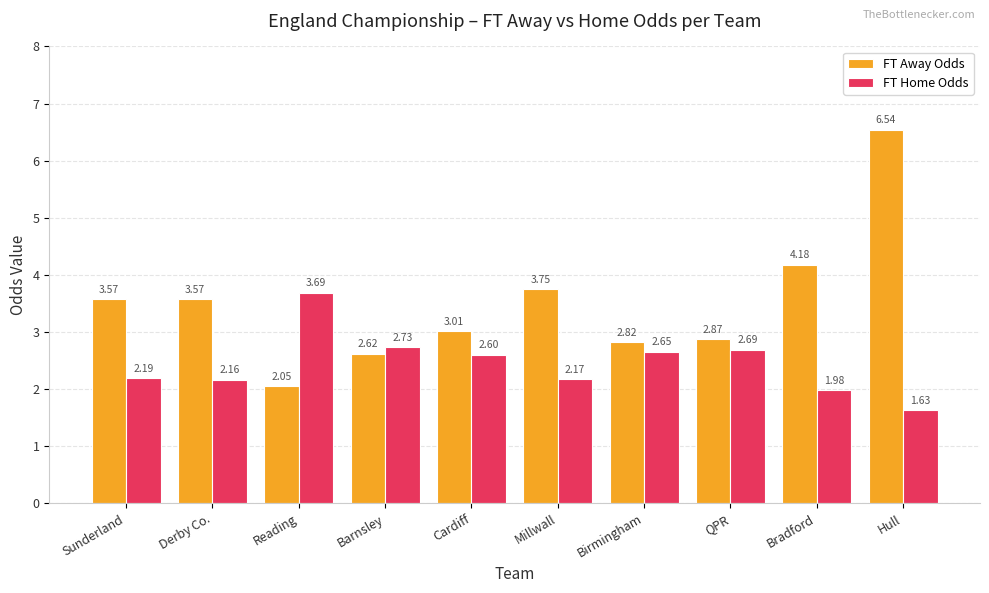

At which label is FT Away Odds closest to 4?

Bradford